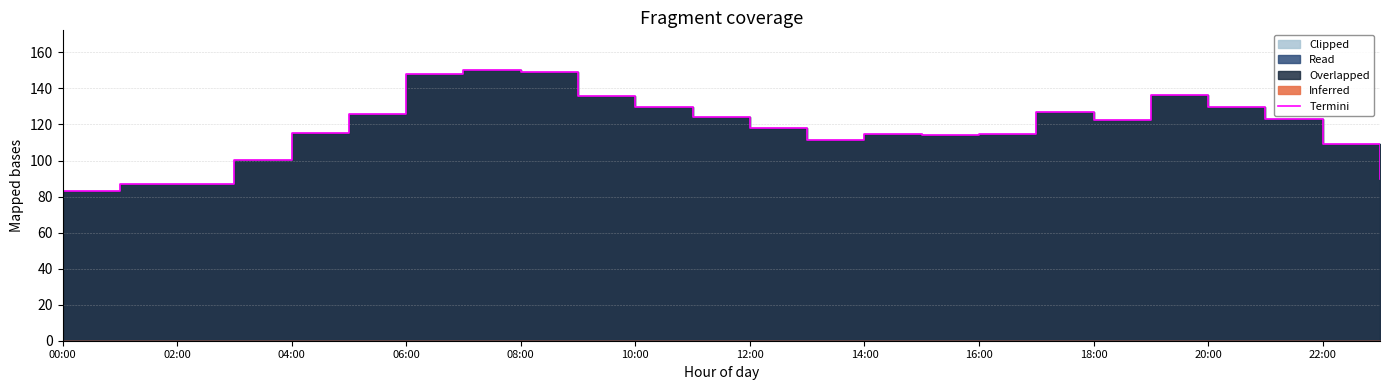

Reading left to right, what are all the values shown in this chart?

83.1	86.9	87.2	100.3	115.3	126.0	148.0	150.2	149.4	135.8	129.6	124.1	118.2	111.6	114.5	114.3	114.8	127.0	122.6	136.6	129.8	122.8	108.9	89.7